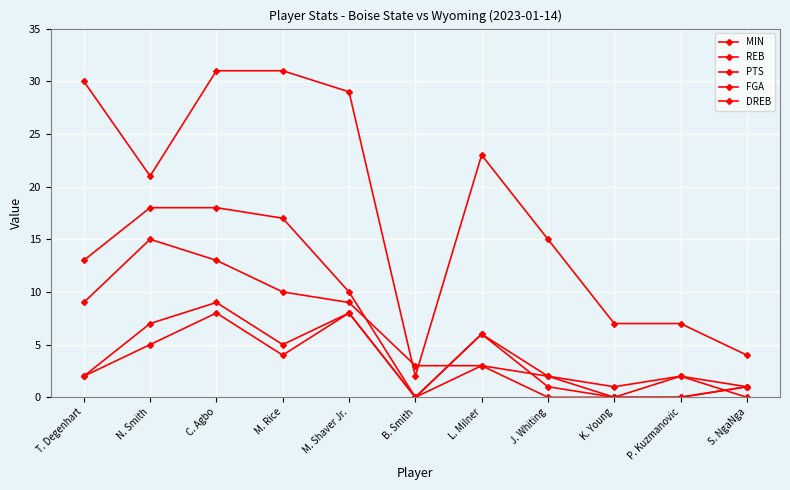

At how many categories does at least one series exceed 19?

6